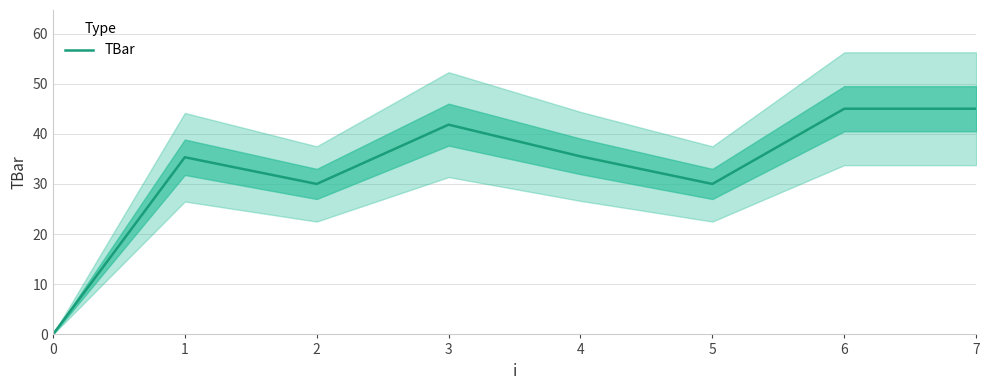

Reading left to right, what are all the values shown in this chart?

0.0	35.3	30.0	41.8	35.5	30.0	45.0	45.0